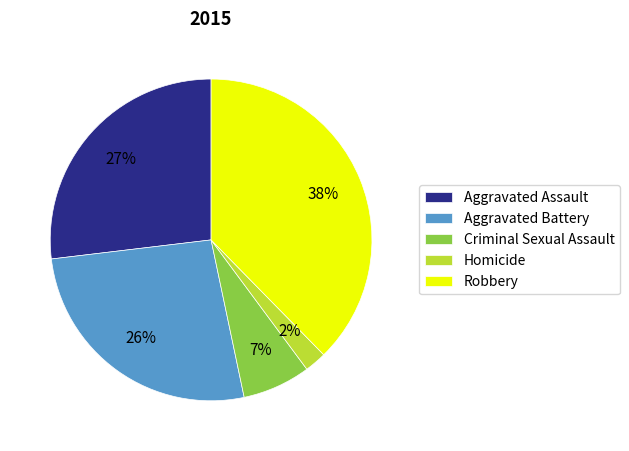

Combined, do Robbery and Criminal Sexual Assault account for over 50%?

No